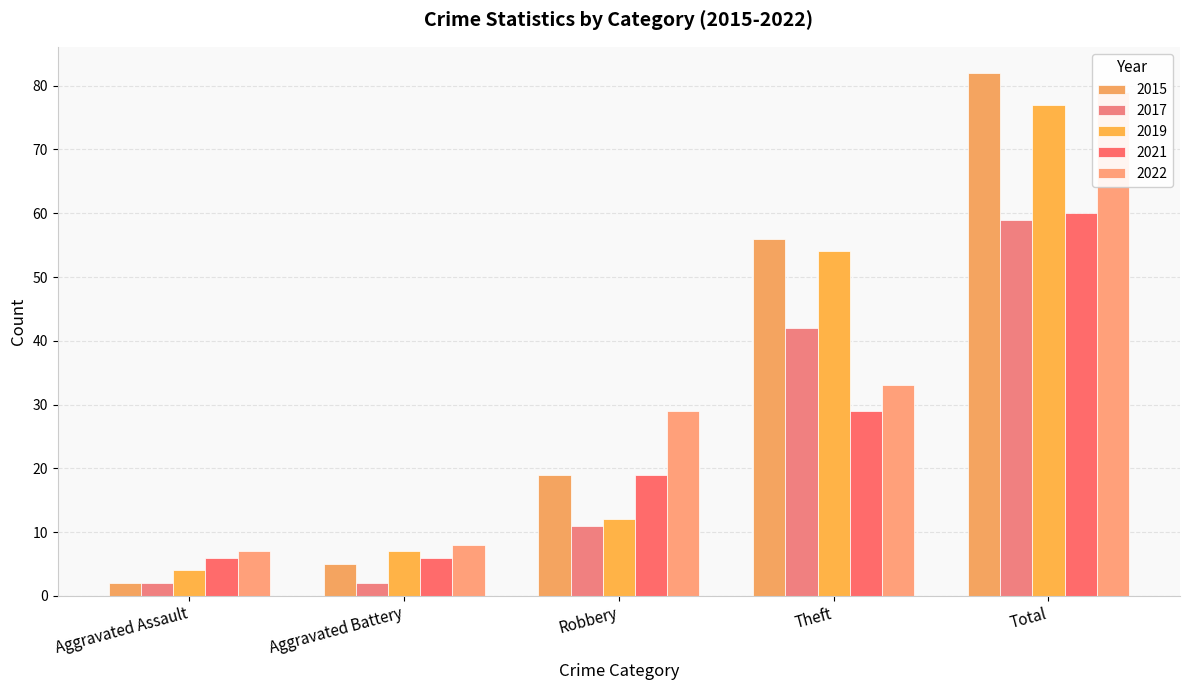

Which series has the largest total across all categories?

2015